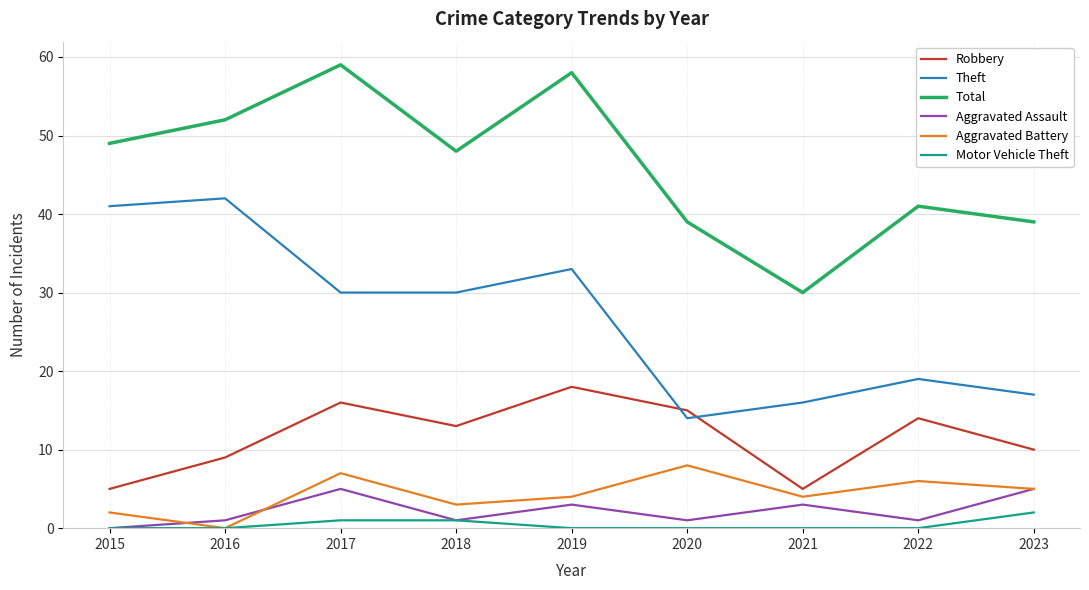

Which series changed the most between 2015 and 2020?

Theft